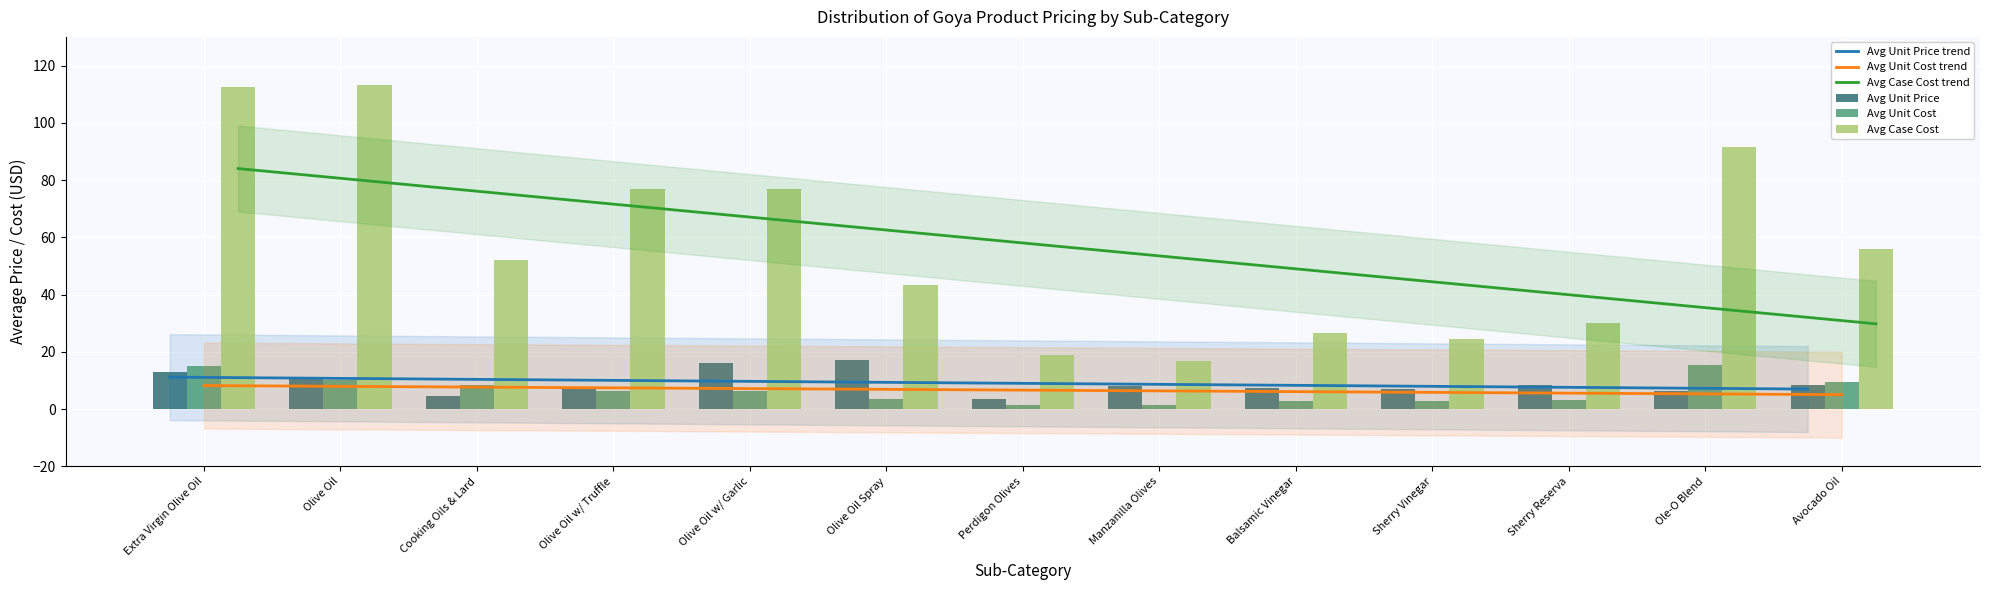

Which category has the lowest value across all series?

Manzanilla Olives